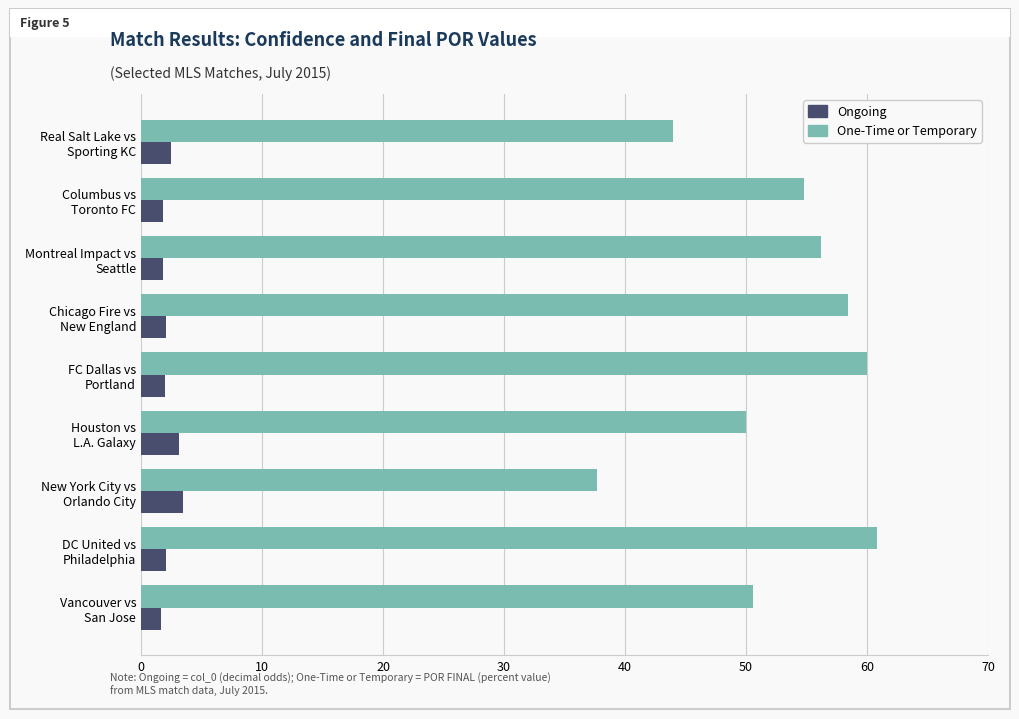

What is the smallest value displayed?

1.7